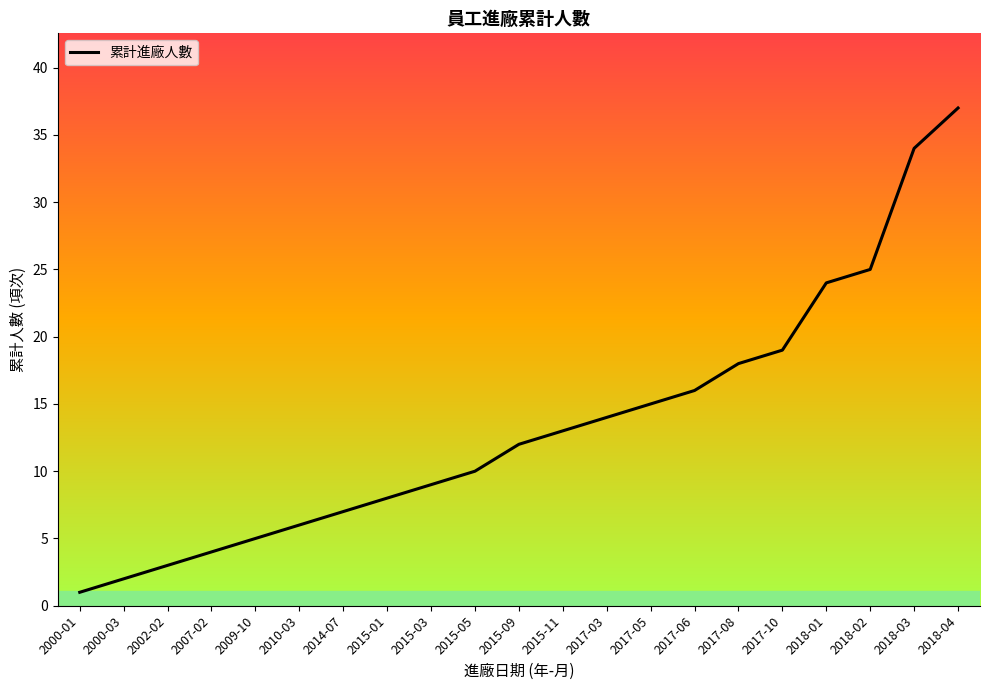

What is the ratio of the value at 2017-05 to the value at 2017-06?

0.9